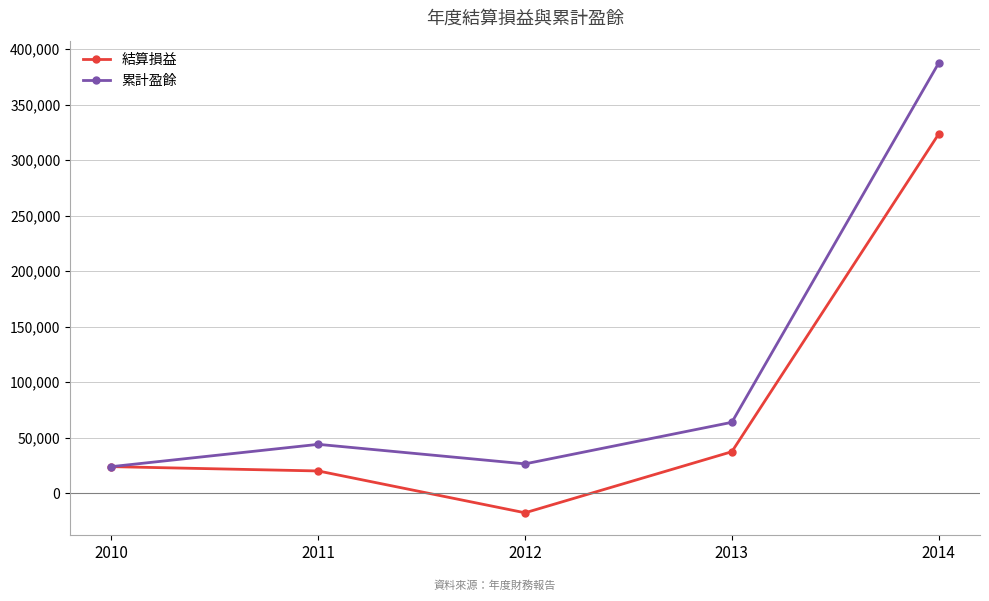

What is the value of the 結算損益 point at the 4th from the left?

37434